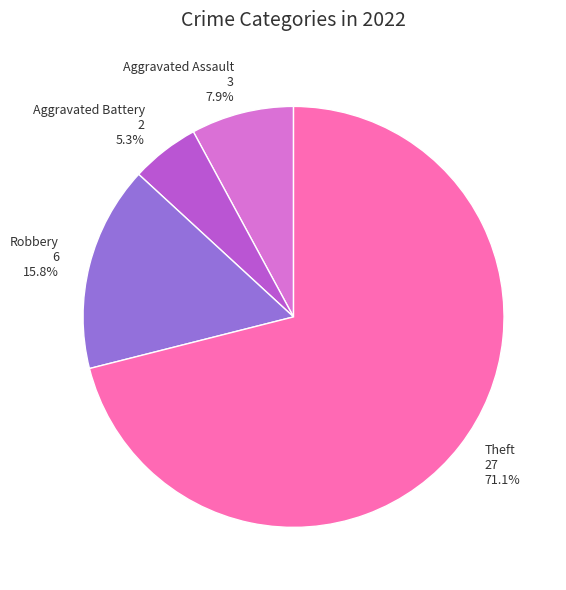

Rank the categories by value from highest to lowest.

Theft, Robbery, Aggravated Assault, Aggravated Battery